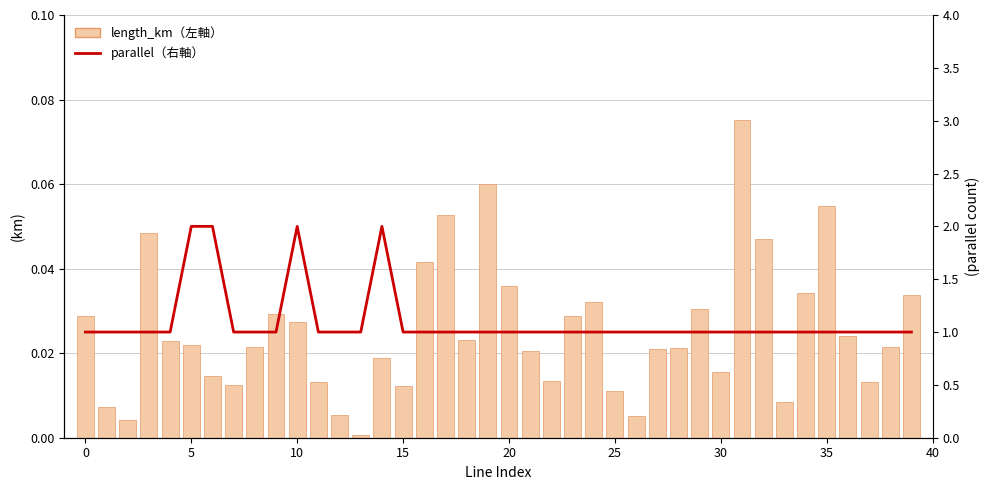

How many groups of bars are there?

40